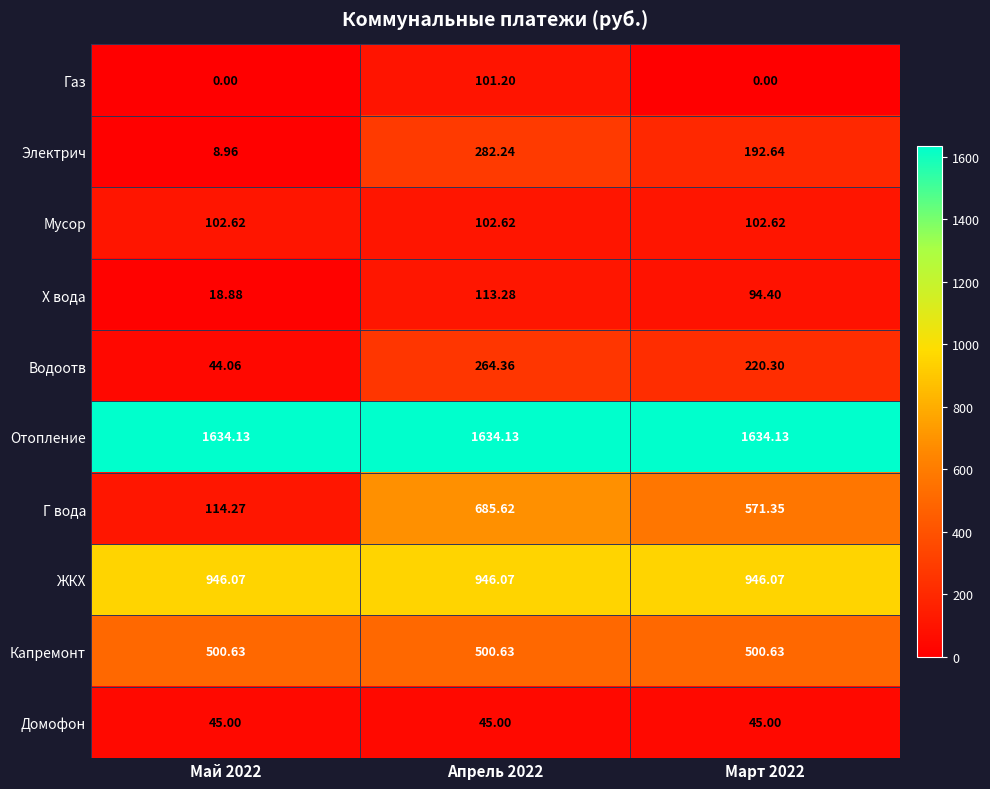

Which series has the largest total across all categories?

Отопление